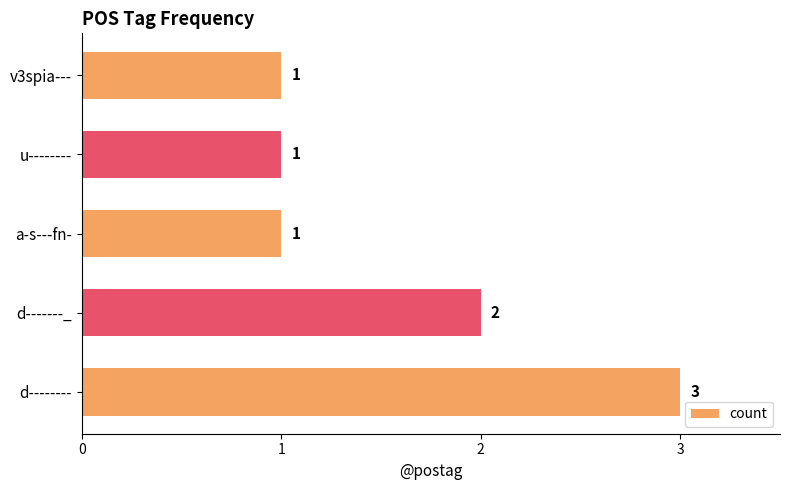

Where is the data nearest to the value 2?

d-------_